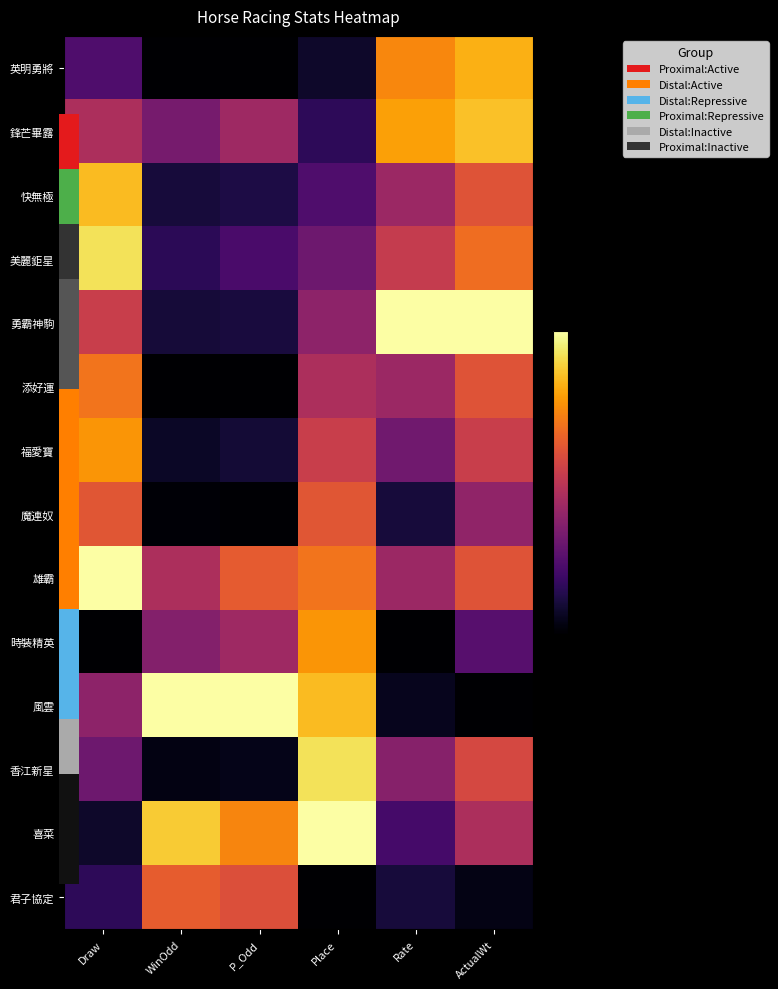

Which label corresponds to the smallest value in the chart?

WinOdd